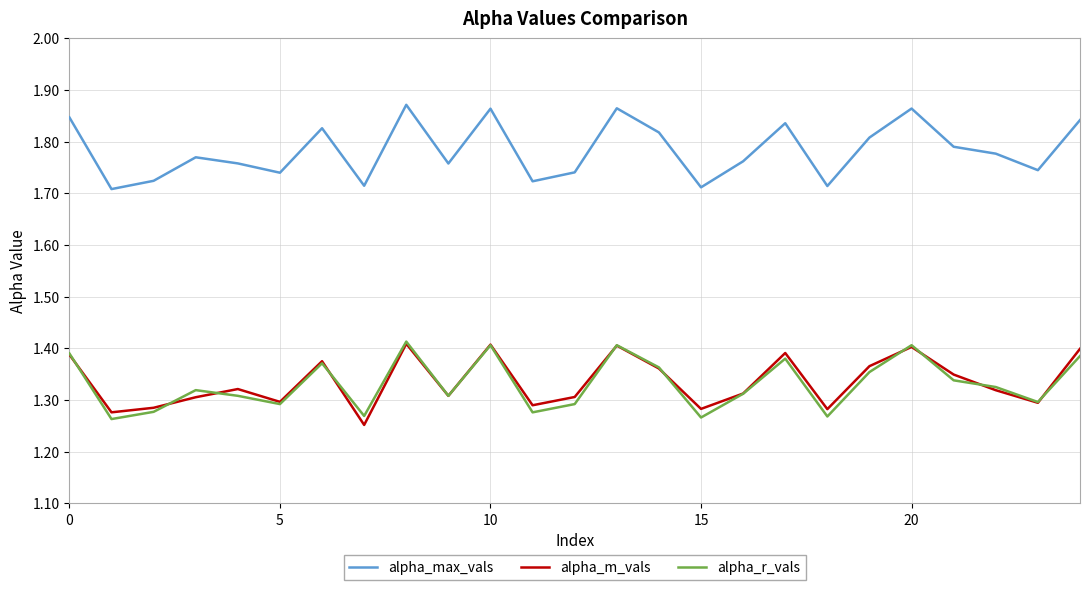

True or false: alpha_max_vals and alpha_r_vals cross at least once.

False